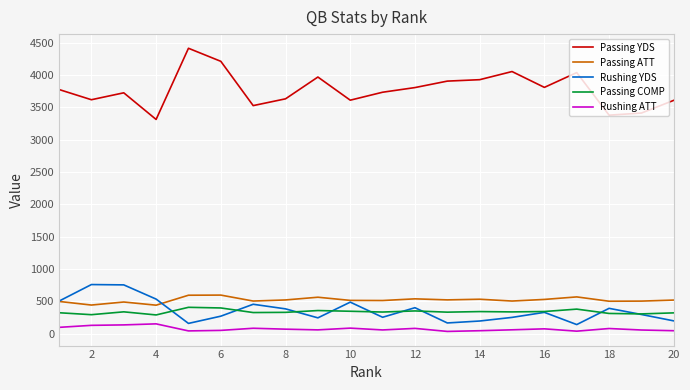

What is the maximum value shown in the chart?

4415